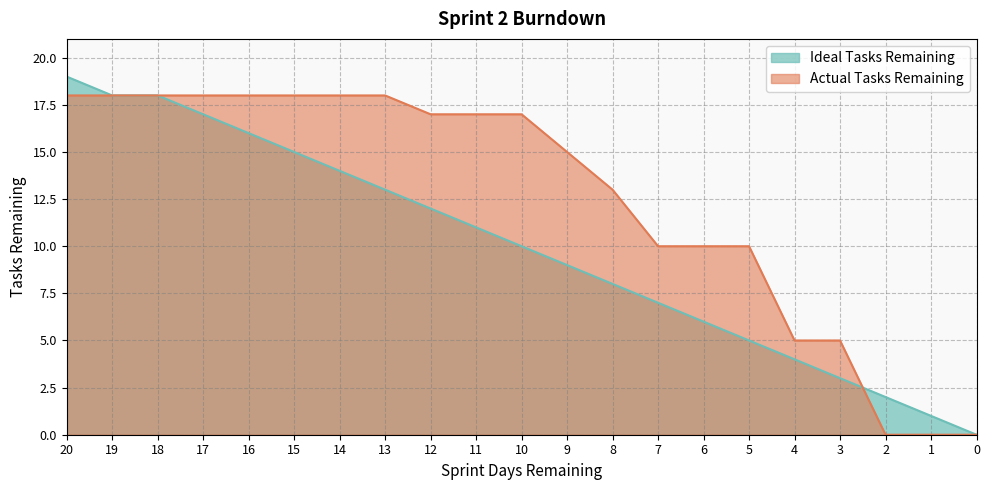

Reading left to right, transcribe all the data shown in this chart.

Ideal Tasks Remaining: 20=19	19=18	18=18	17=17	16=16	15=15	14=14	13=13	12=12	11=11	10=10	9=9	8=8	7=7	6=6	5=5	4=4	3=3	2=2	1=1	0=0
Actual Tasks Remaining: 20=18	19=18	18=18	17=18	16=18	15=18	14=18	13=18	12=17	11=17	10=17	9=15	8=13	7=10	6=10	5=10	4=5	3=5	2=0	1=0	0=0